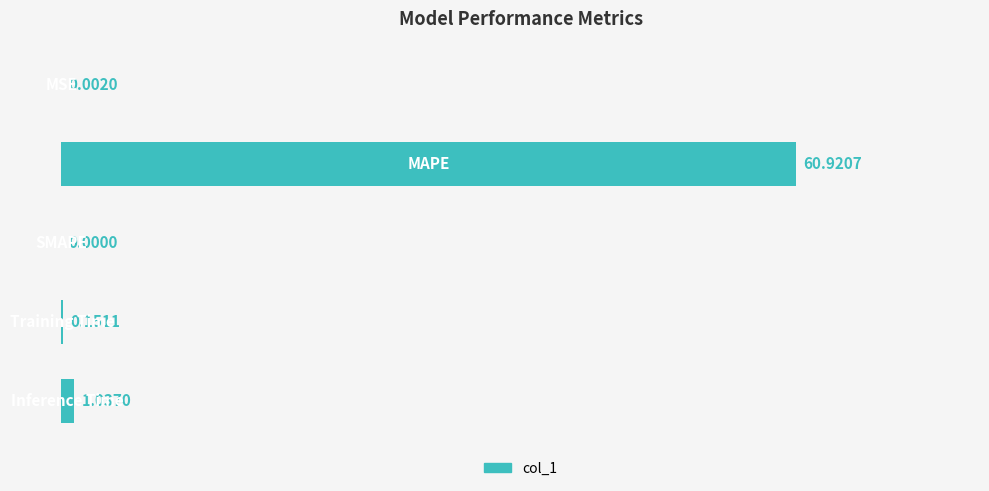

What is the sum of all values?

62.1